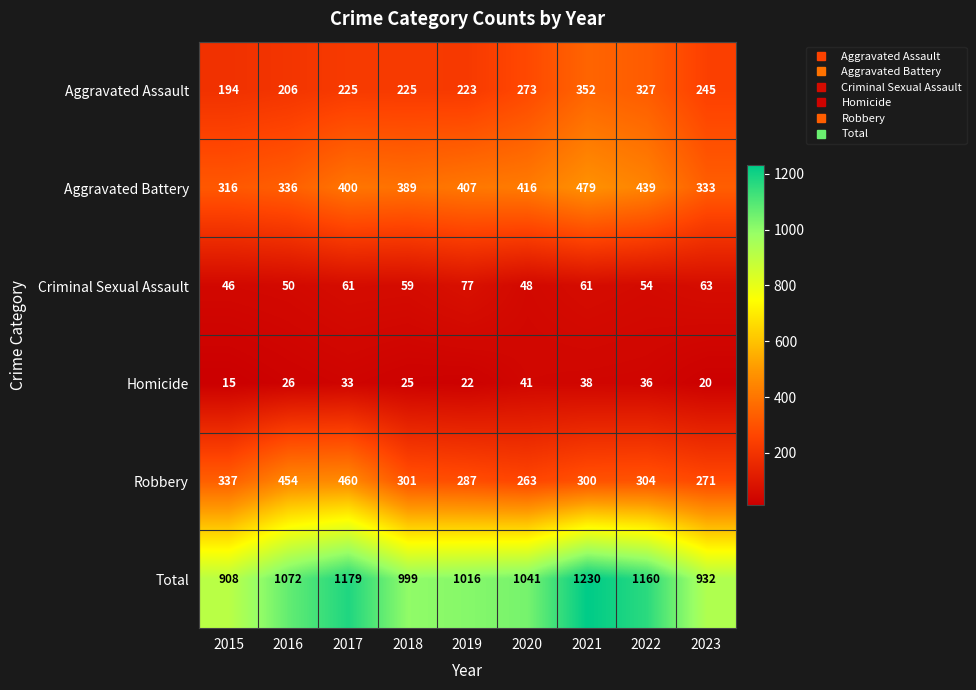

The value of Criminal Sexual Assault at 2017 is 83. True or false?

False